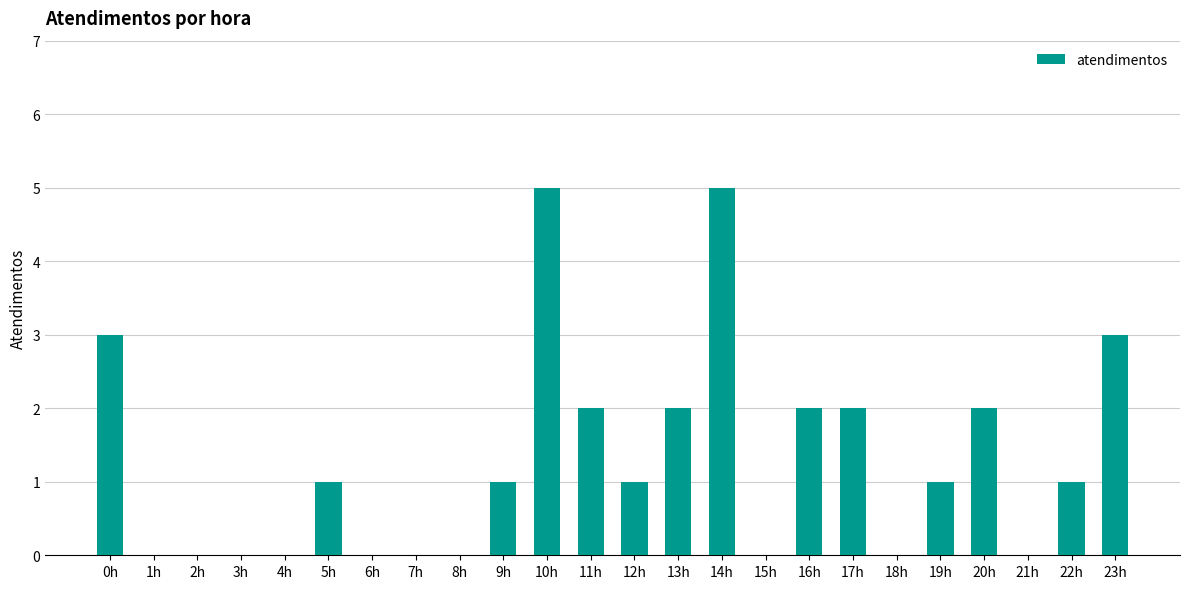

What is the maximum value shown in the chart?

5